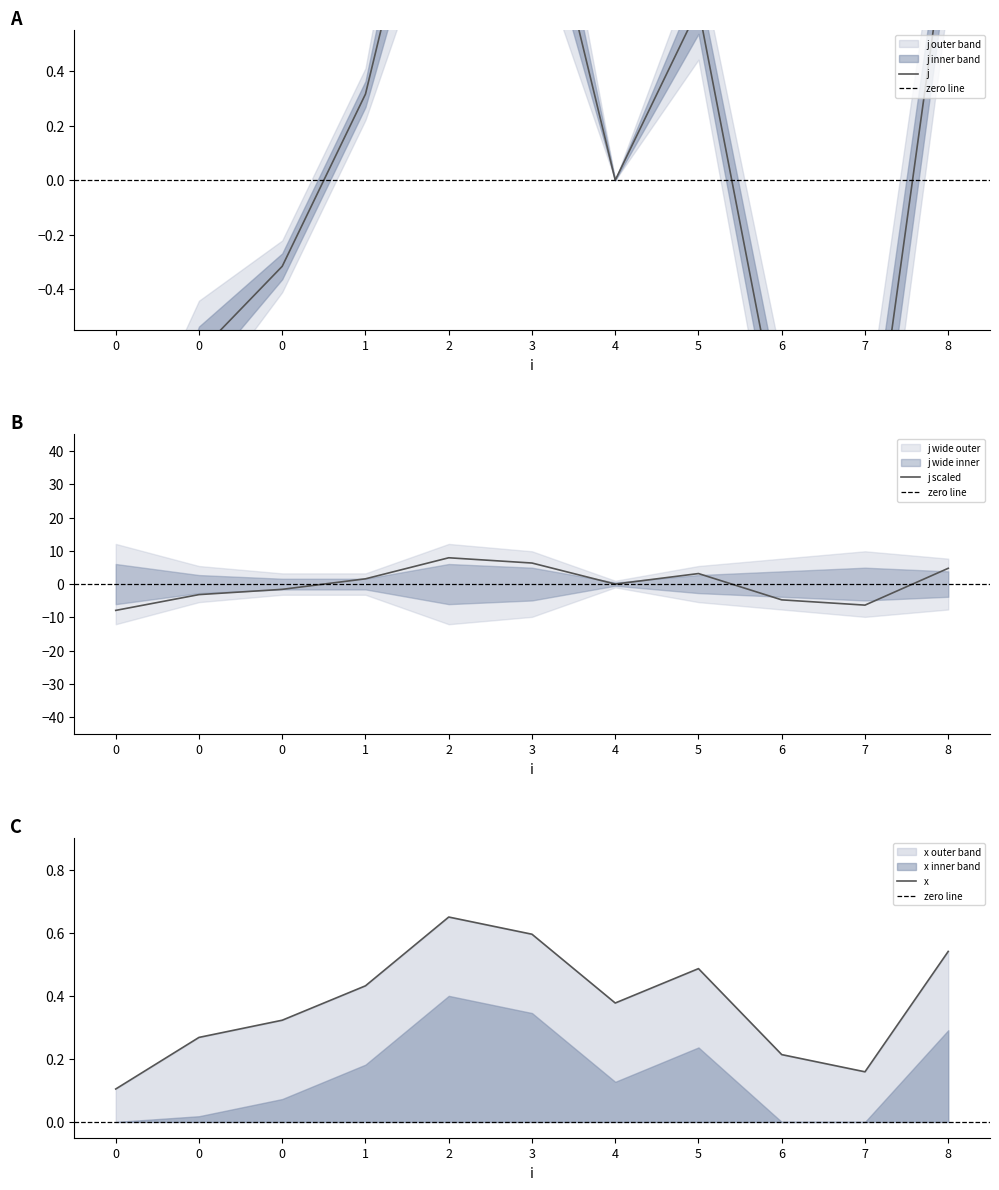

At which label is the value closest to 0?

4